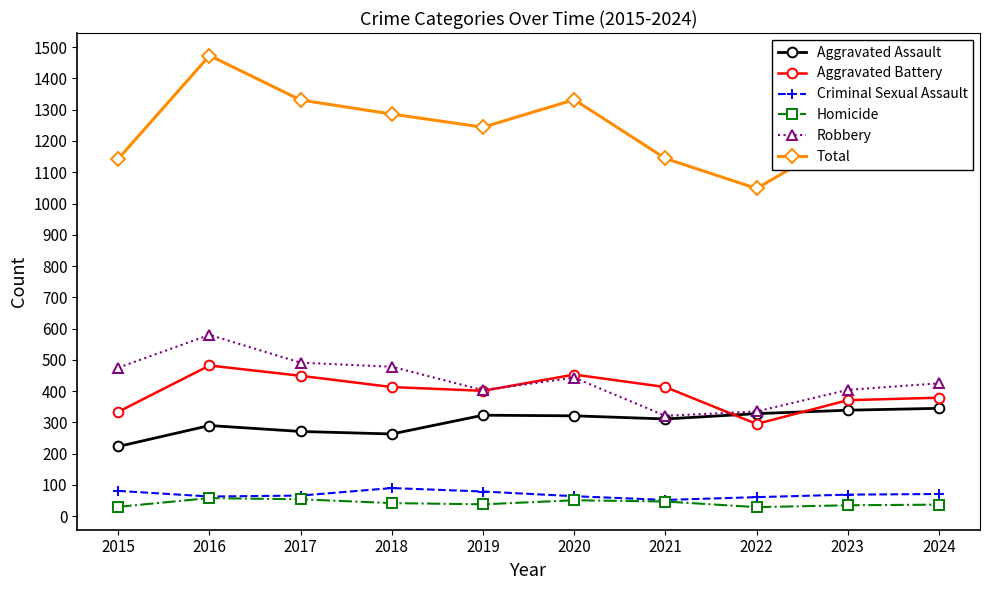

How many lines are shown in the chart?

6